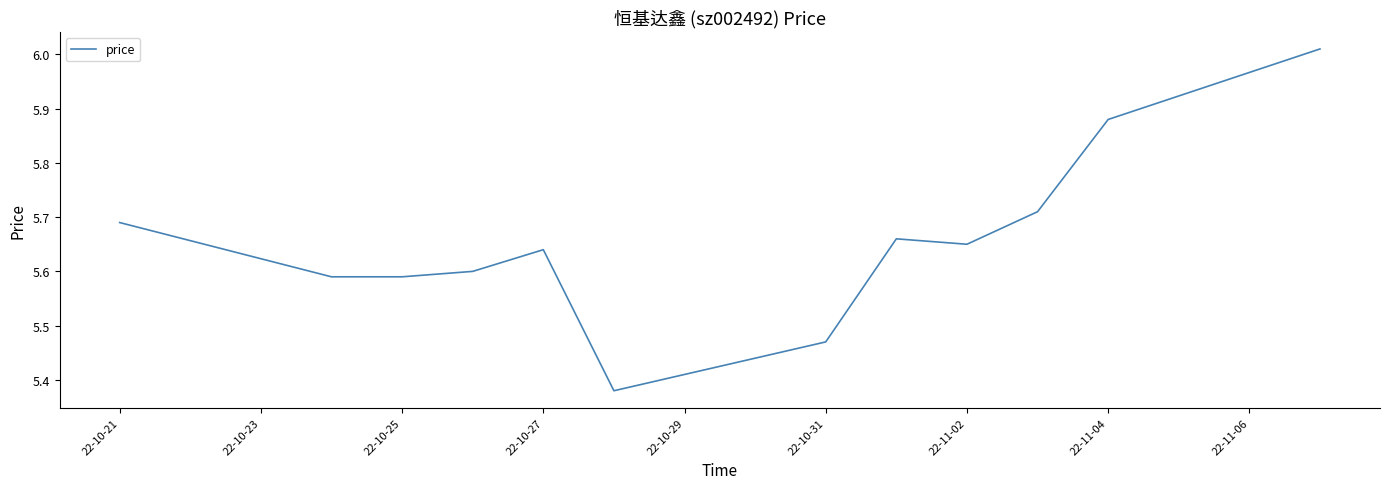

Does the chart have visible grid lines?

No